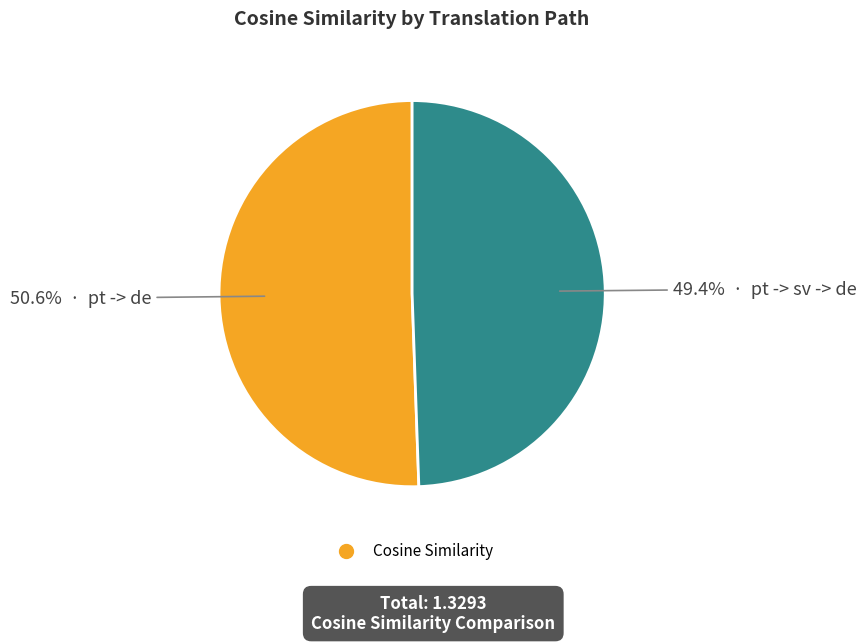

Is there any slice that represents more than half of the pie?

Yes